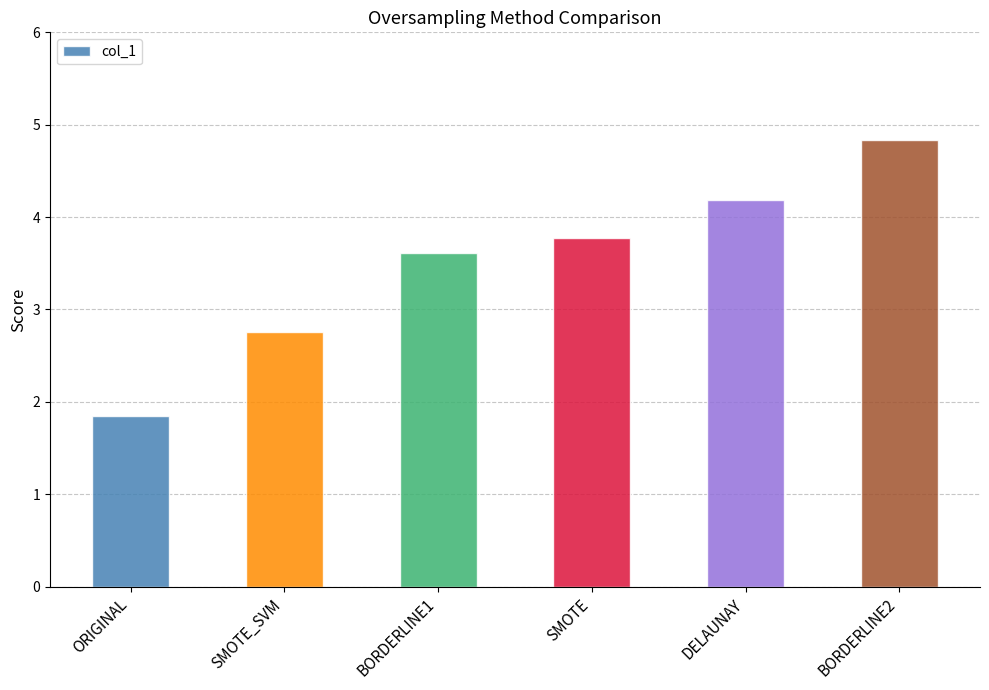

What is the ratio of the value at BORDERLINE1 to the value at DELAUNAY?

0.9